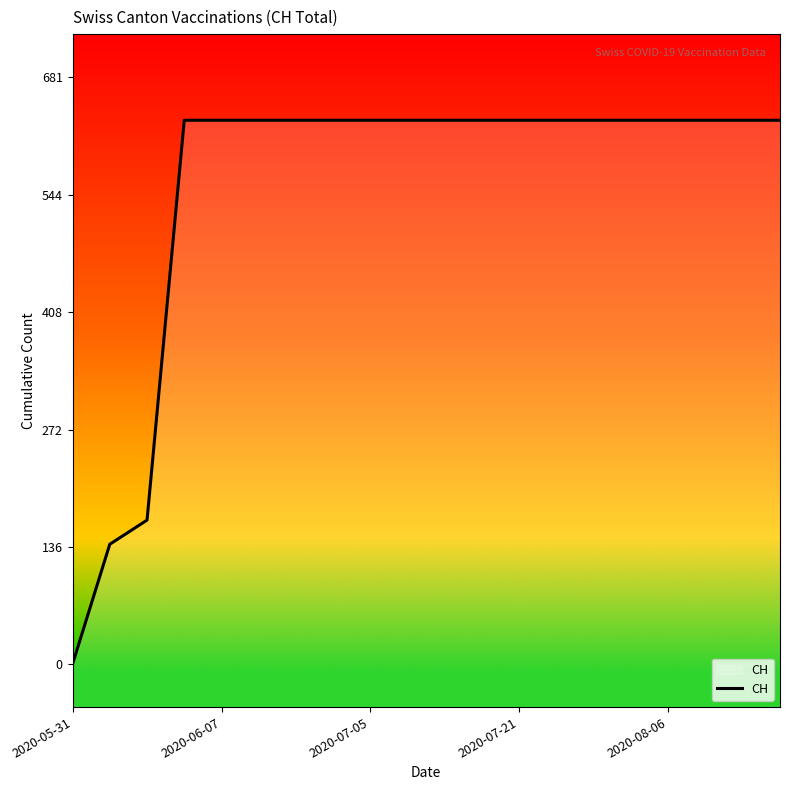

What is the change in value from 2020-05-31 to 2020-07-21?

+631